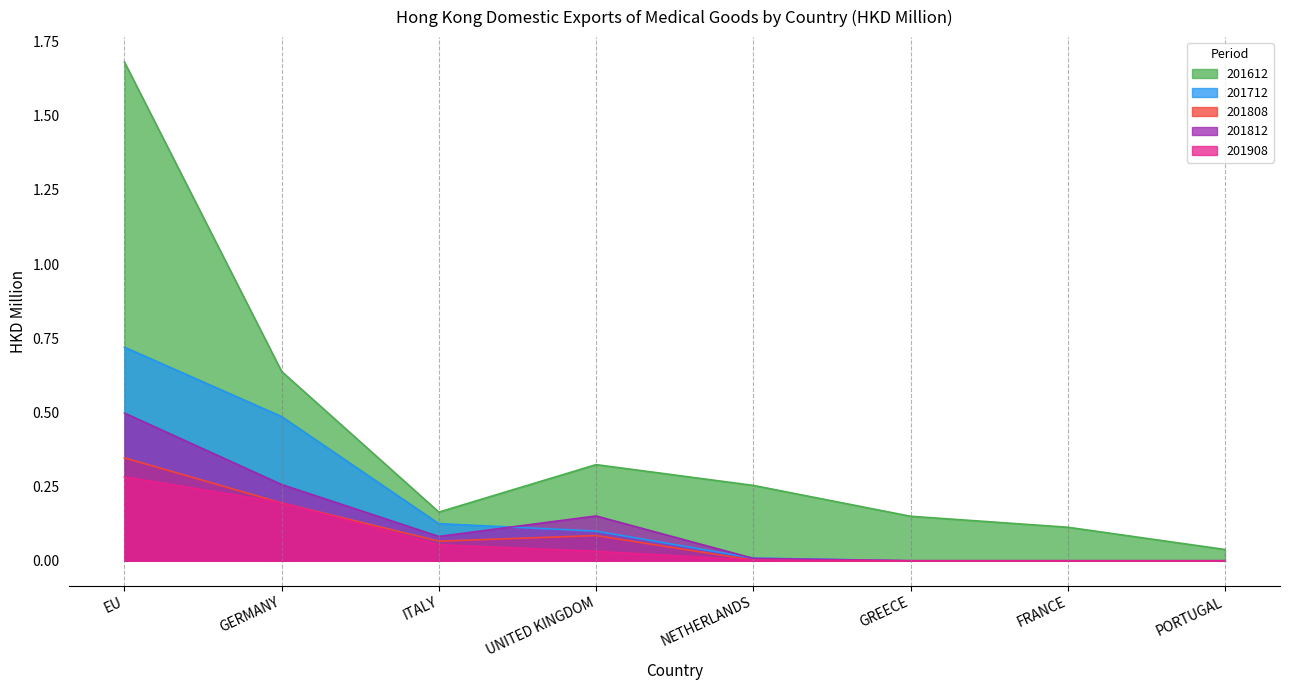

How many intersections are there between 201712 and 201812?

2